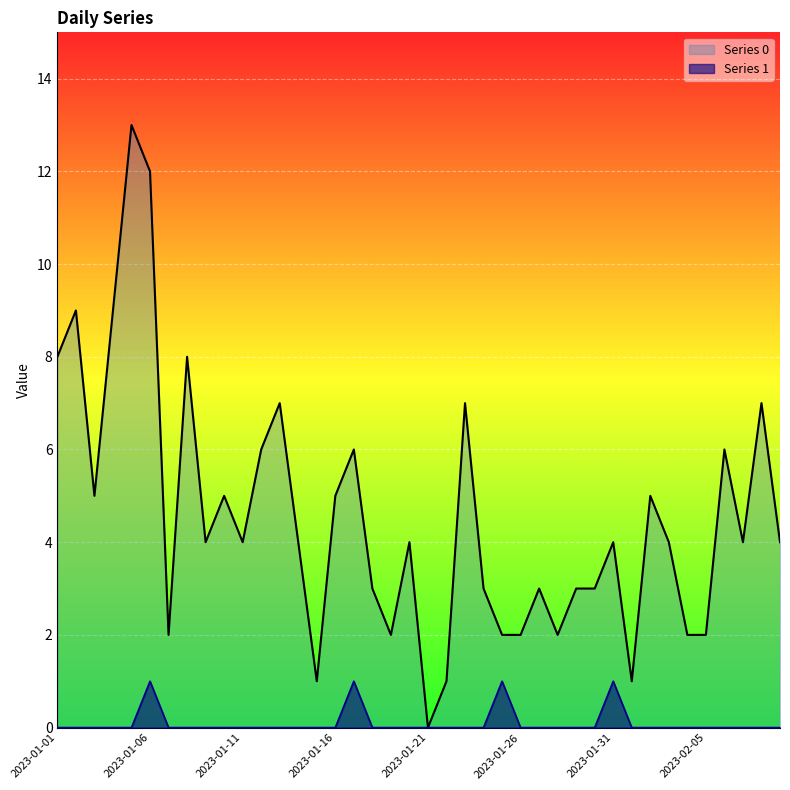

At which category does the chart reach its minimum across all series?

2023-01-21